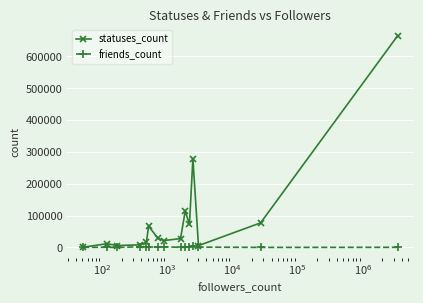

Which series has the largest range (max minus min)?

statuses_count